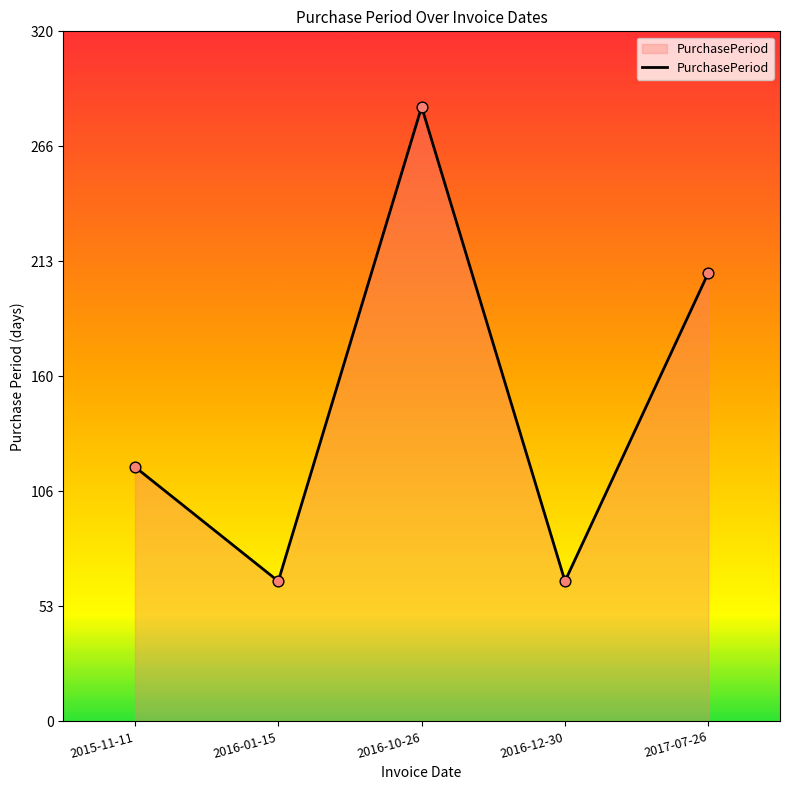

Which has a higher value, 2016-01-15 or 2017-07-26?

2017-07-26